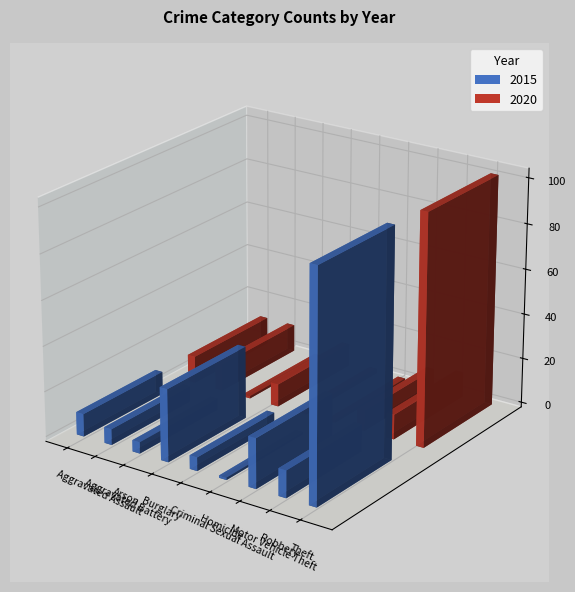

How many data points in 2020 are less than 10?

4